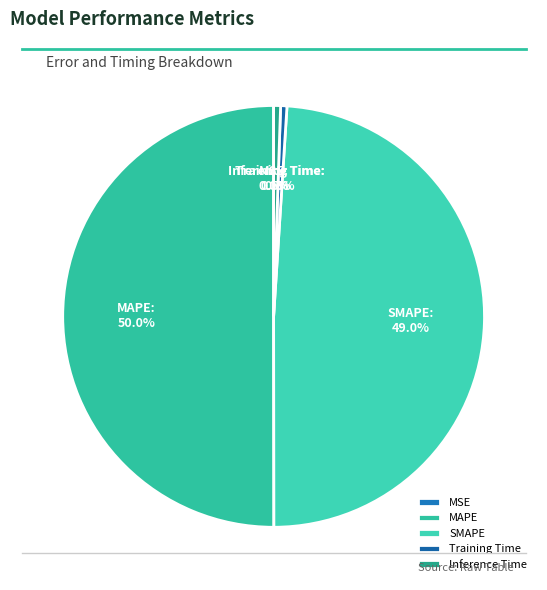

Is the sum of Inference Time and SMAPE greater than half?

No